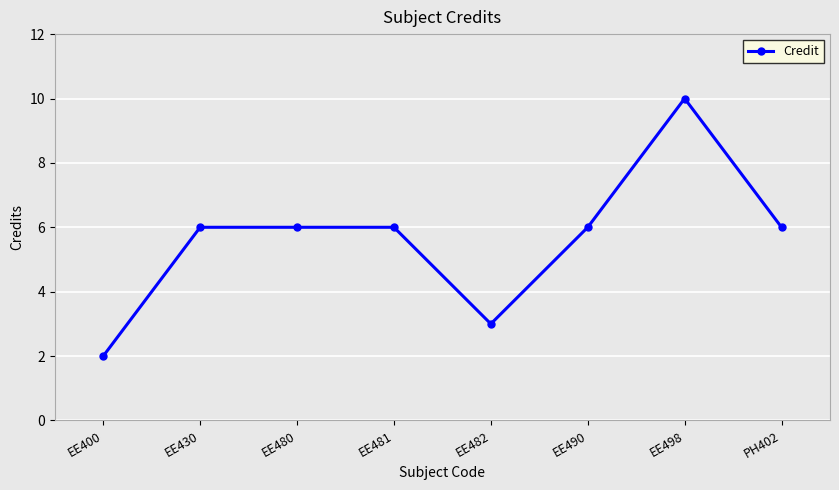

Does the chart have visible grid lines?

Yes